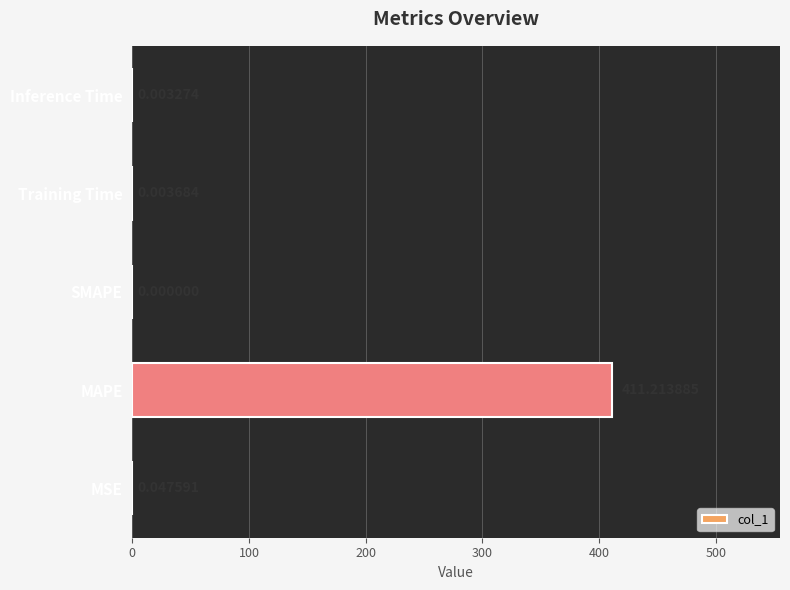

Where is the data nearest to the value 205?

MSE